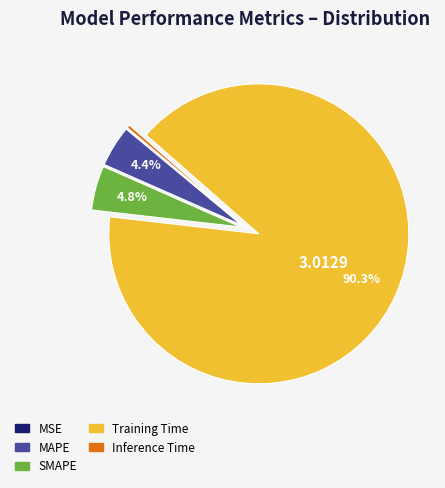

Does any single category account for the majority?

Yes